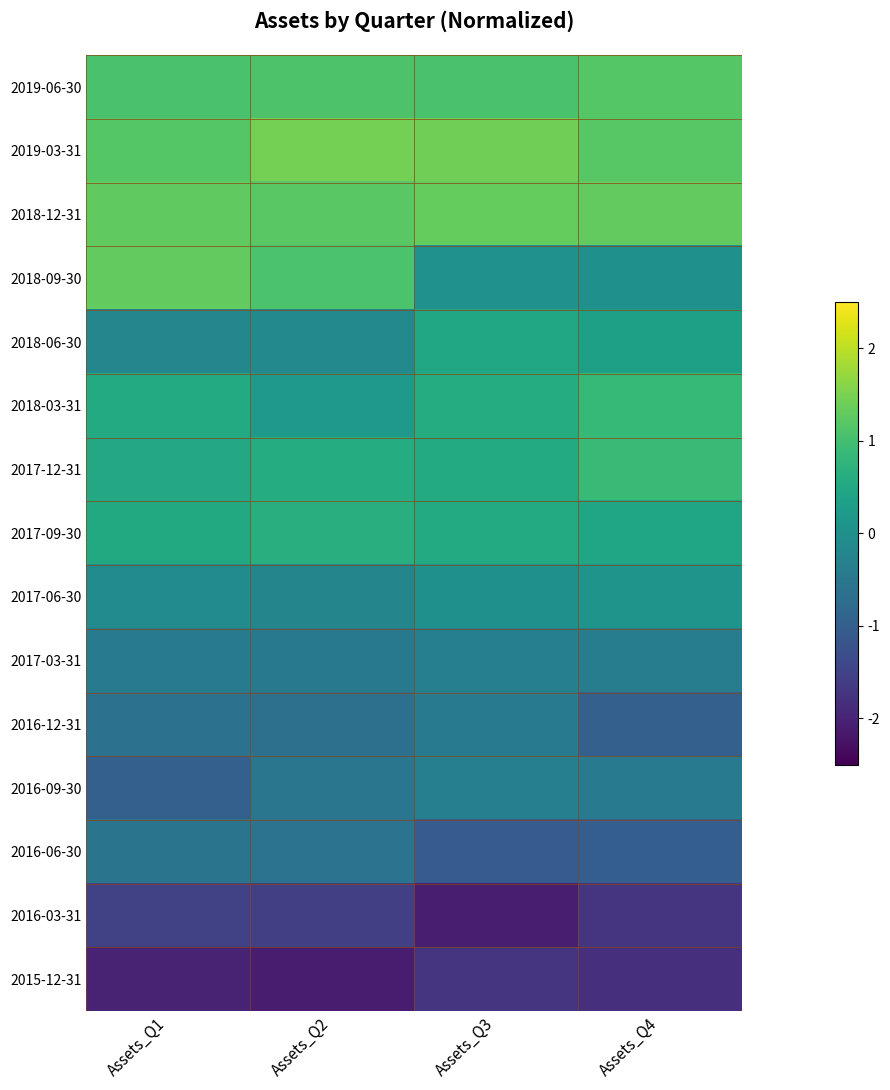

Count the number of data series in this chart.

15